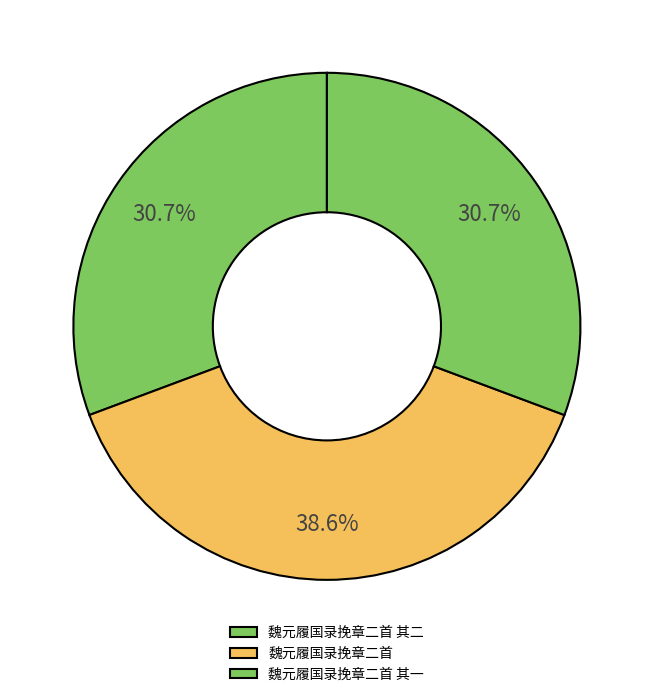

Count the number of slices in the pie.

3